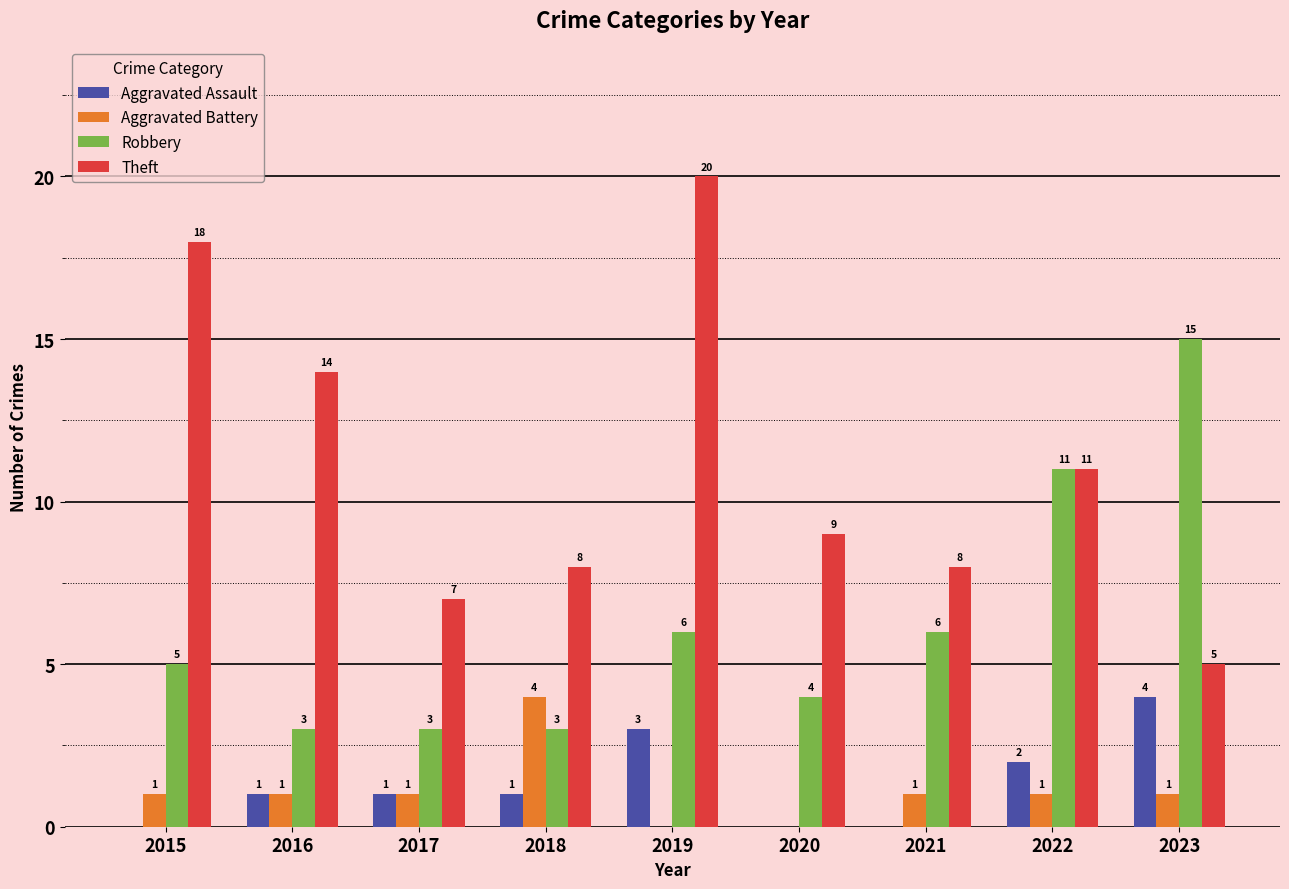

Reading left to right, list all the values displayed in this chart.

Aggravated Assault: 0	1	1	1	3	0	0	2	4
Aggravated Battery: 1	1	1	4	0	0	1	1	1
Robbery: 5	3	3	3	6	4	6	11	15
Theft: 18	14	7	8	20	9	8	11	5